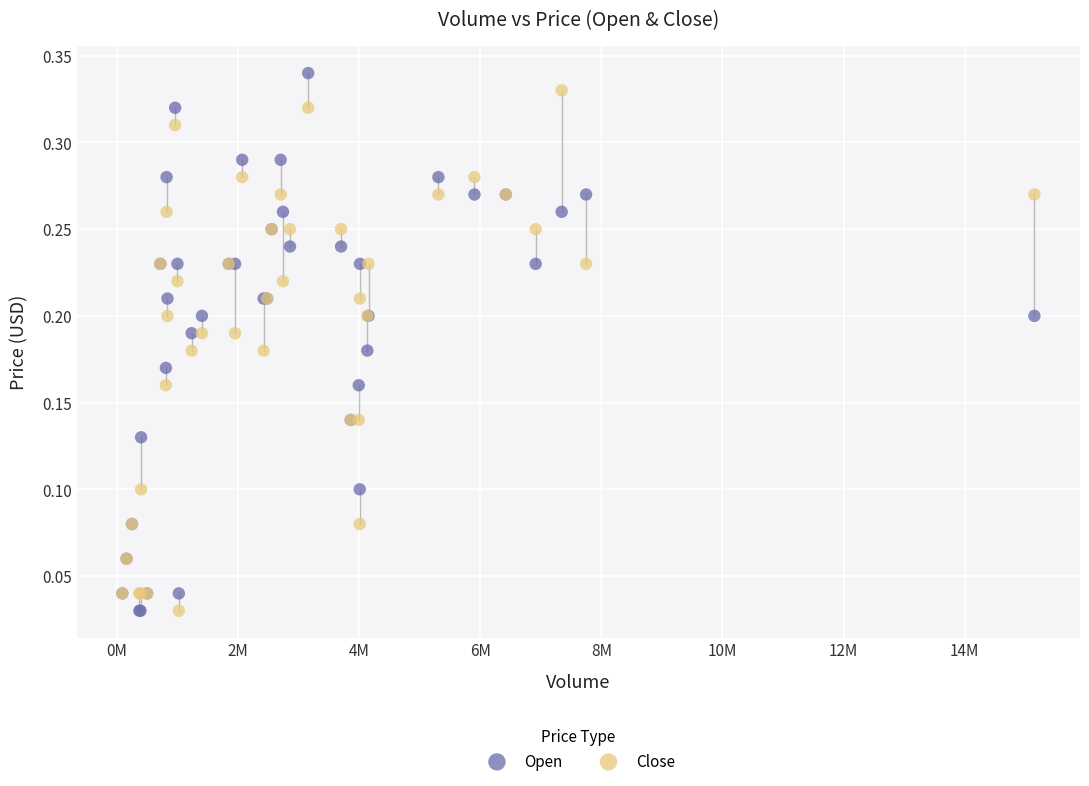

What is the X range (max minus min) for the scatter plot?

15062500.0